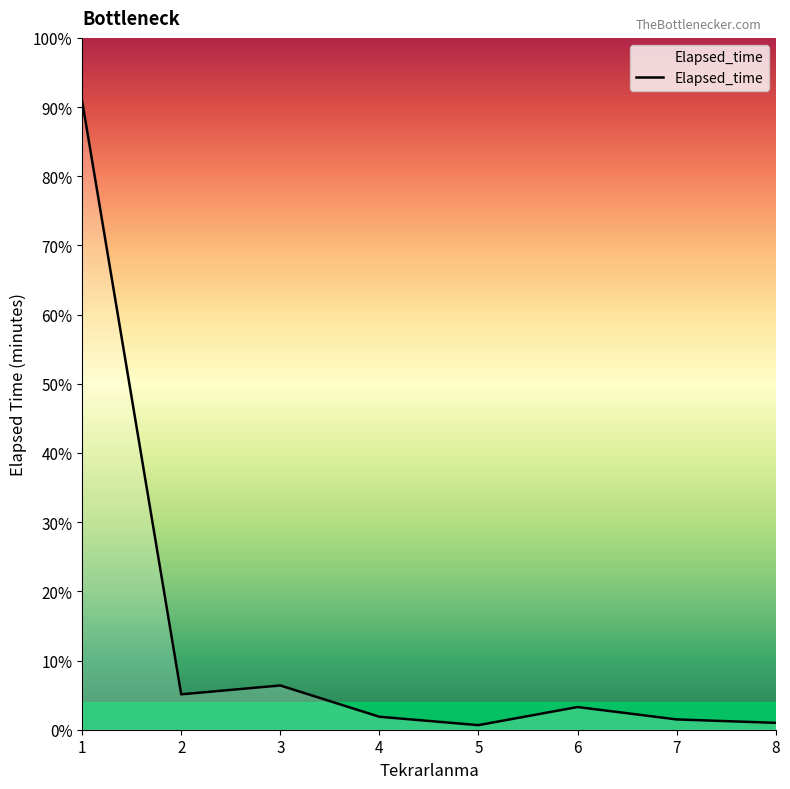

Does the chart have visible grid lines?

No